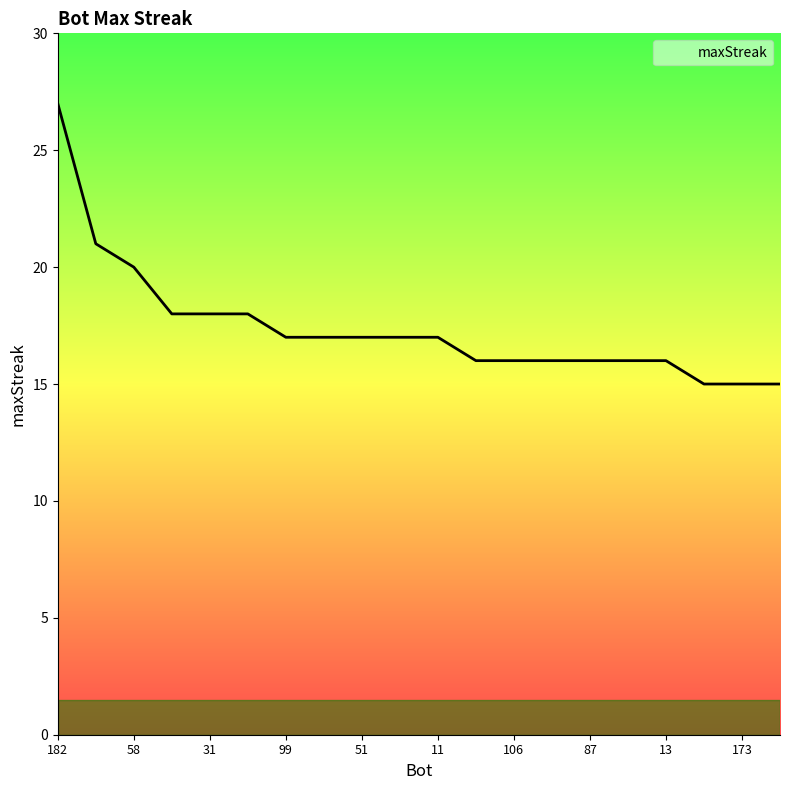

What is the maximum value shown in the chart?

27